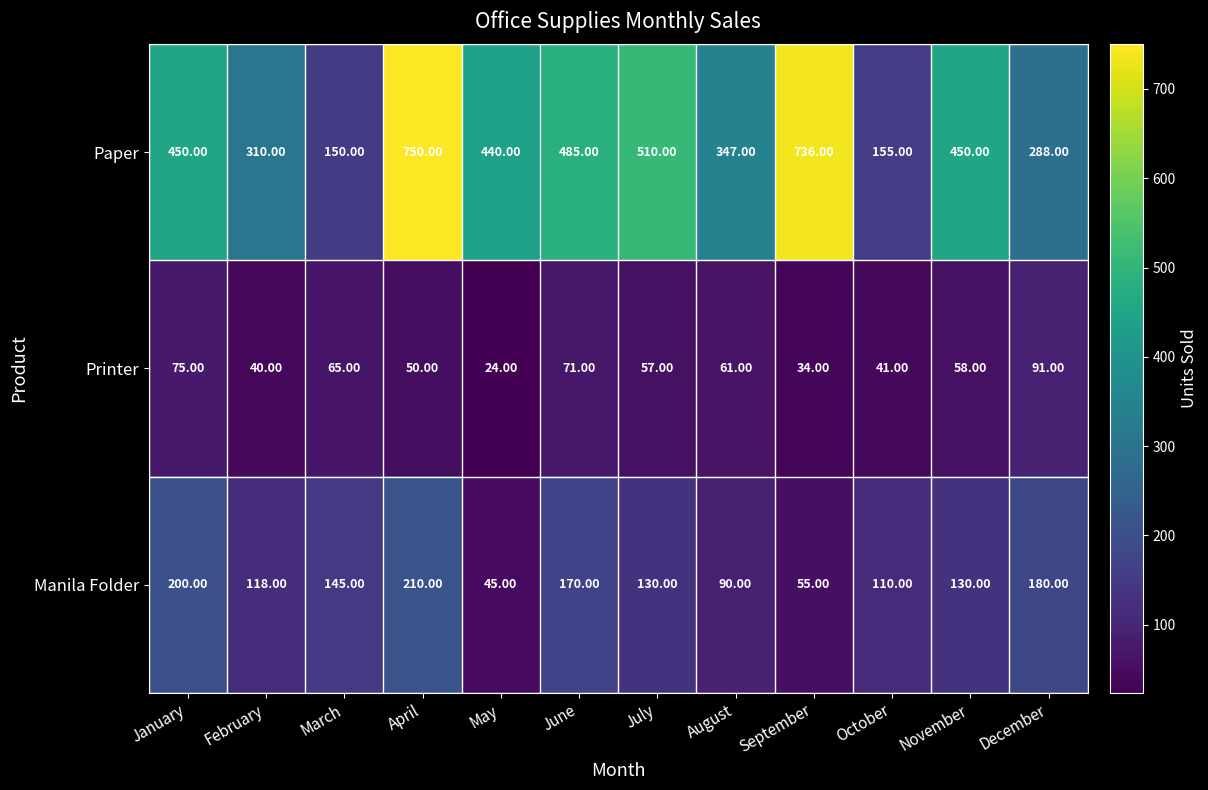

At February, list the series in order from largest to smallest.

Paper, Manila Folder, Printer